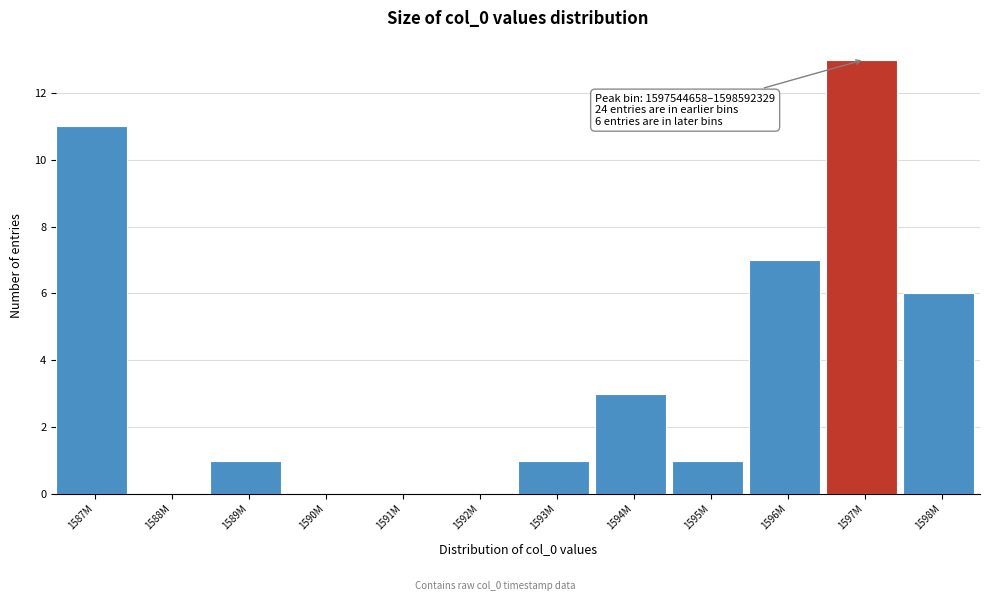

Reading left to right, what are all the values shown in this chart?

1587M=11	1588M=0	1589M=1	1590M=0	1591M=0	1592M=0	1593M=1	1594M=3	1595M=1	1596M=7	1597M=13	1598M=6